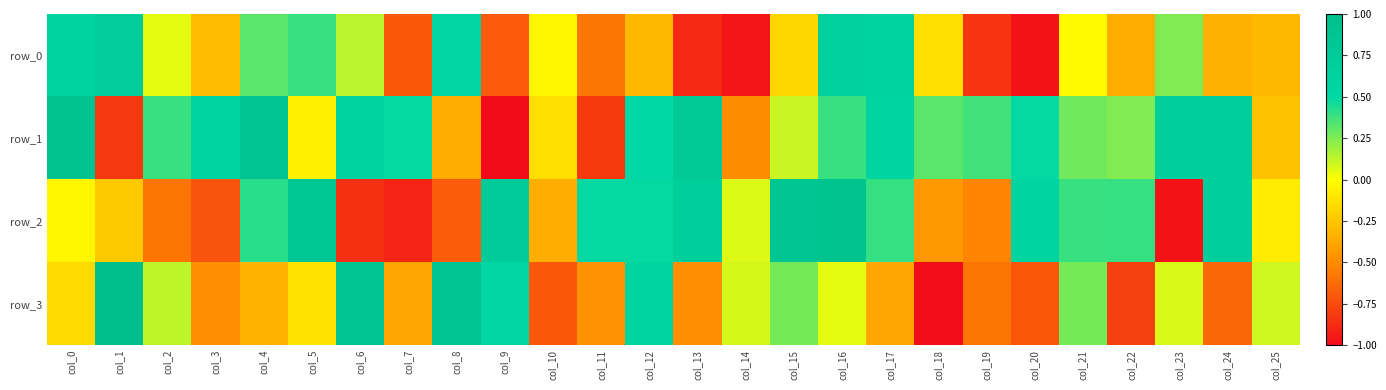

What is the difference between the row_0 values at col_15 and col_16?

0.8